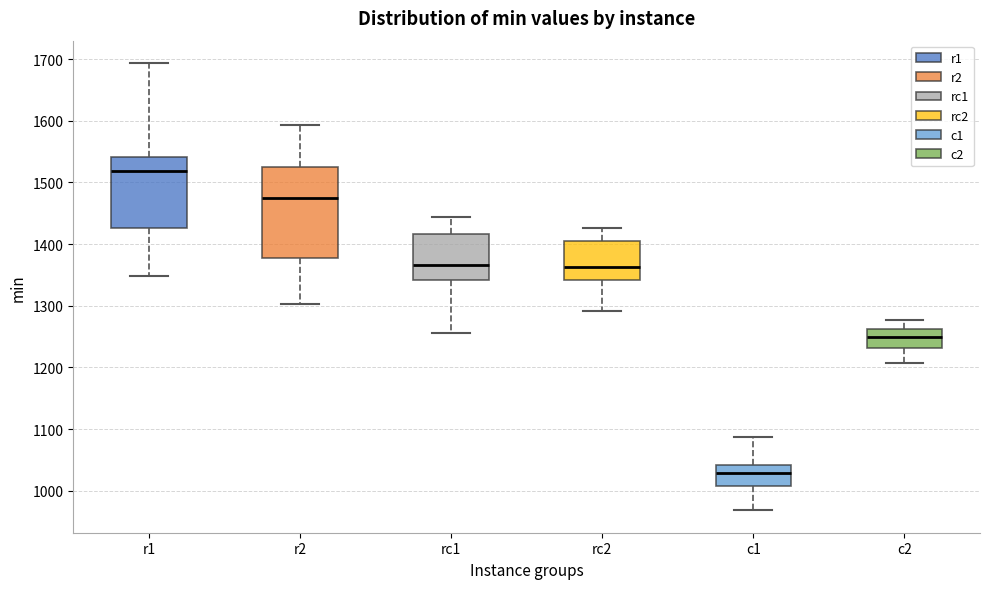

Which box is the tallest, from its lower edge to its upper edge?

r2